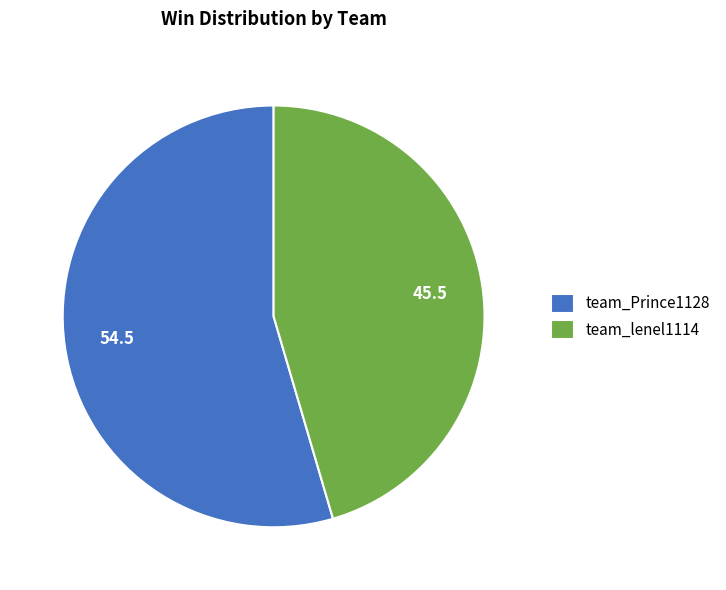

Which has a higher value, team_lenel1114 or team_Prince1128?

team_Prince1128